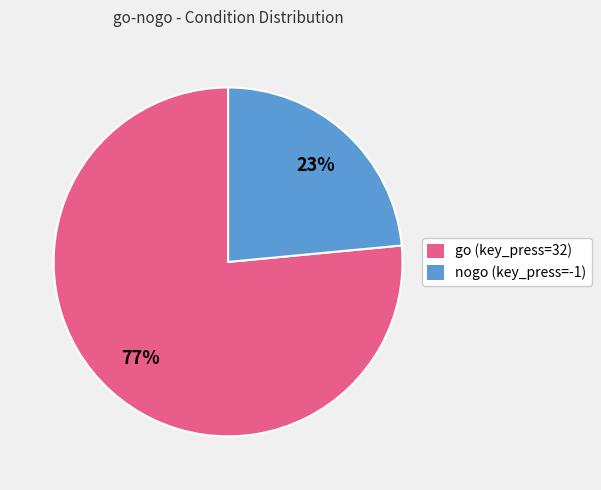

Combined, do go (key_press=32) and nogo (key_press=-1) account for over 50%?

Yes